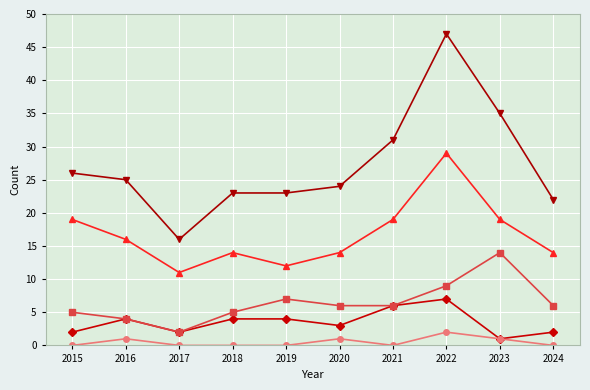

At which category is the sum across all series the highest?

2022